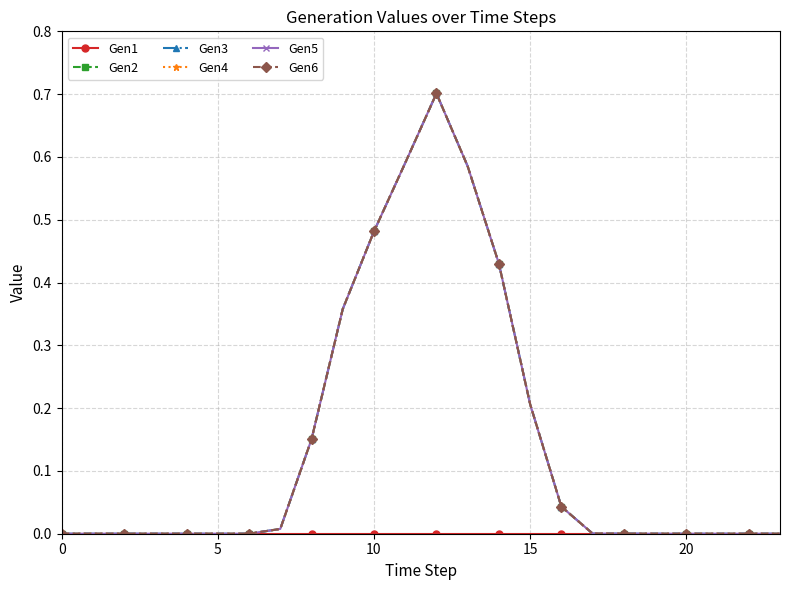

What are all the series names shown in the legend?

Gen1, Gen2, Gen3, Gen4, Gen5, Gen6